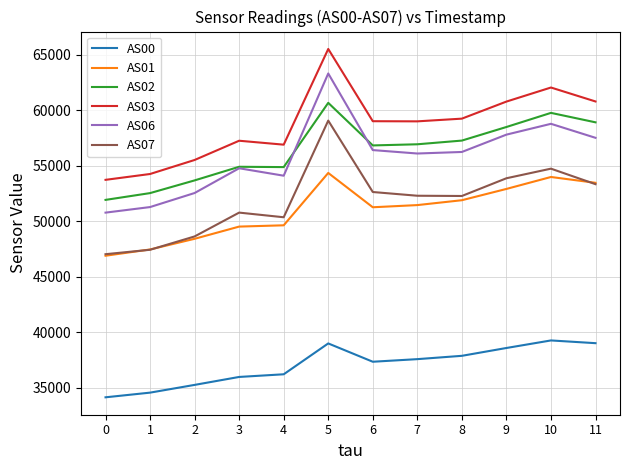

What is the spread (max minus min) of values at 2?

20282